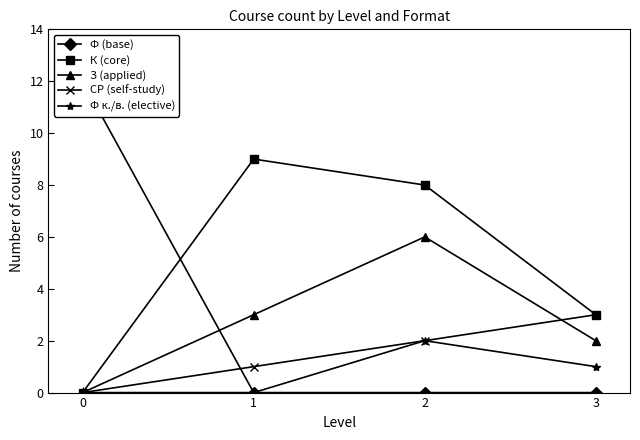

Which series changed the most between 0 and 2?

Ф (base)